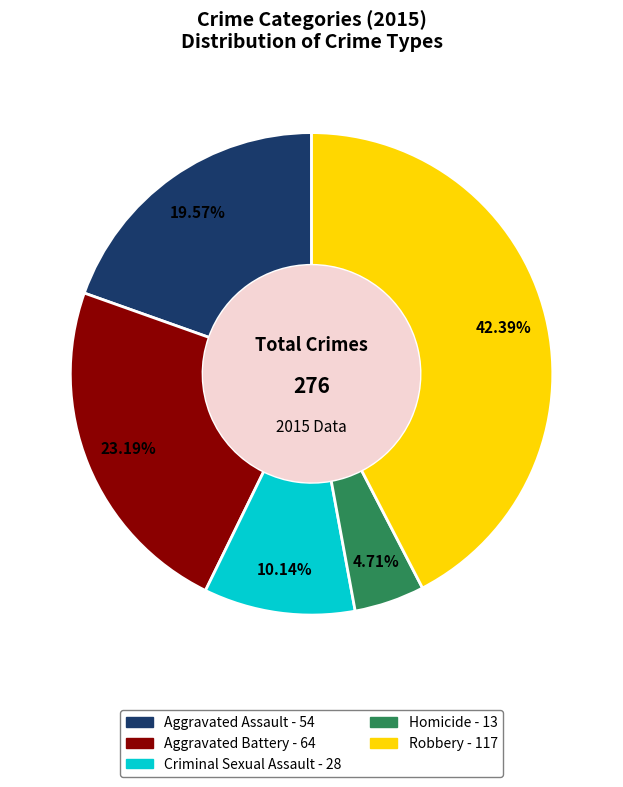

To the nearest percent, what is the combined percentage of Robbery and Aggravated Battery?

66%